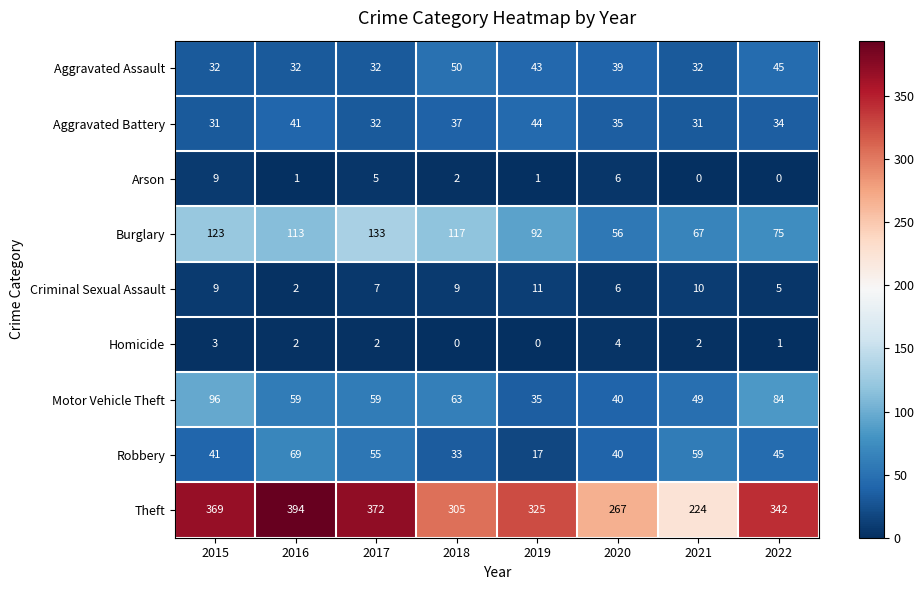

At which label does Motor Vehicle Theft first exceed 59?

2015